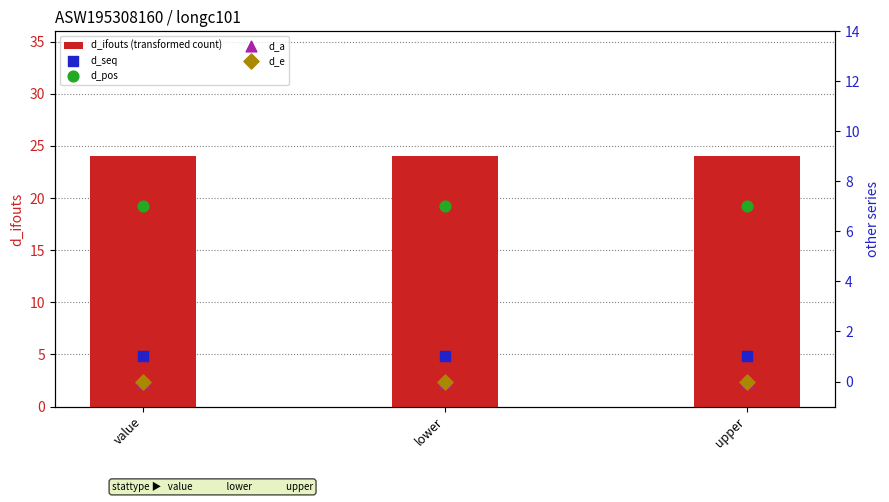

Is the value of d_a at upper greater than the value of d_ifouts (transformed count) at lower?

No